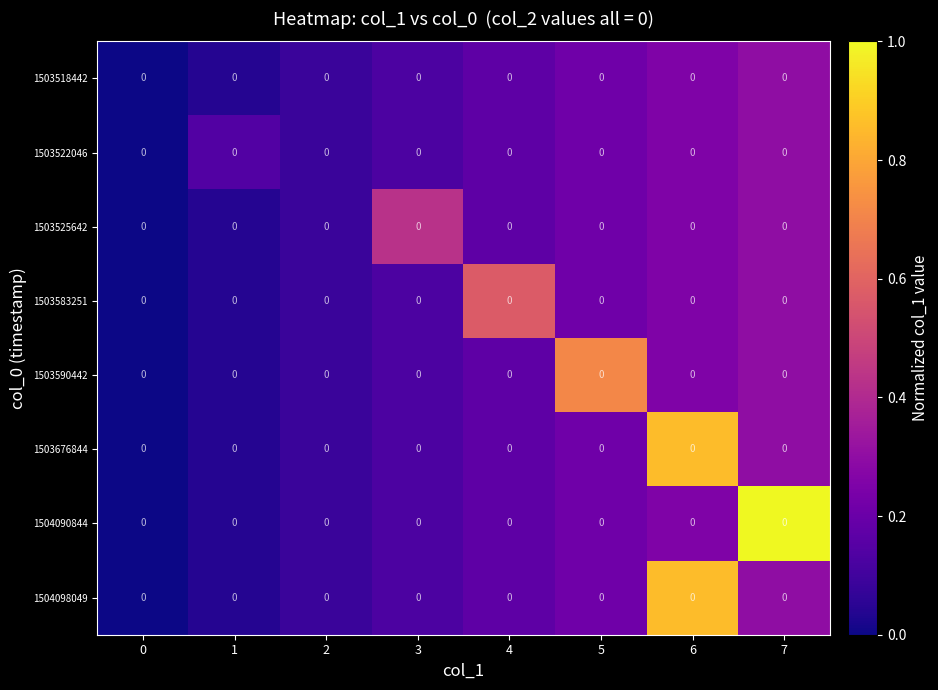

Is the value of 1504098049 at 7 greater than the value of 1503590442 at 4?

Yes